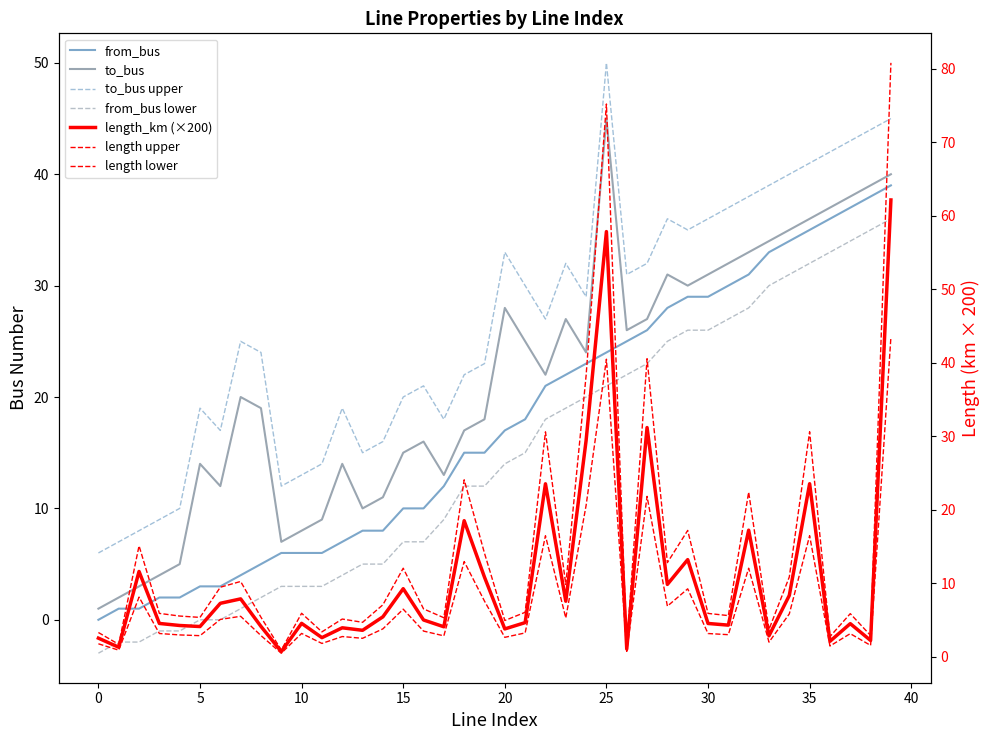

What is the difference between the to_bus values at 30 and 9?

24.0